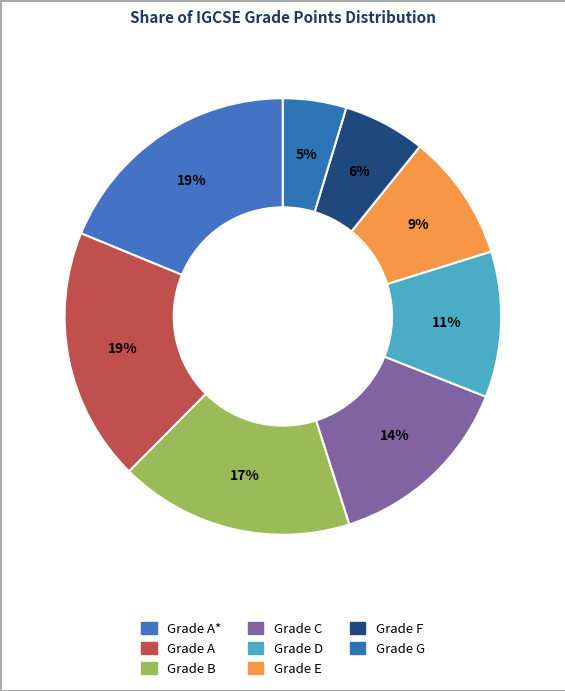

Which category has the biggest portion of the pie?

A*